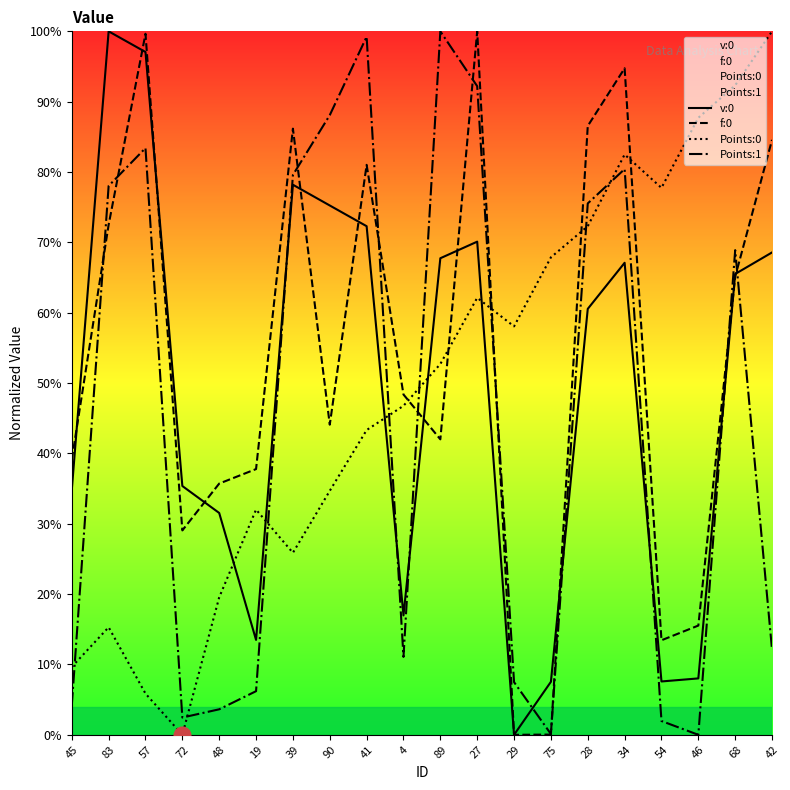

List the labels in order of v:0 value, largest first.

83, 57, 39, 90, 41, 27, 42, 89, 34, 68, 28, 72, 45, 48, 4, 19, 46, 54, 75, 29